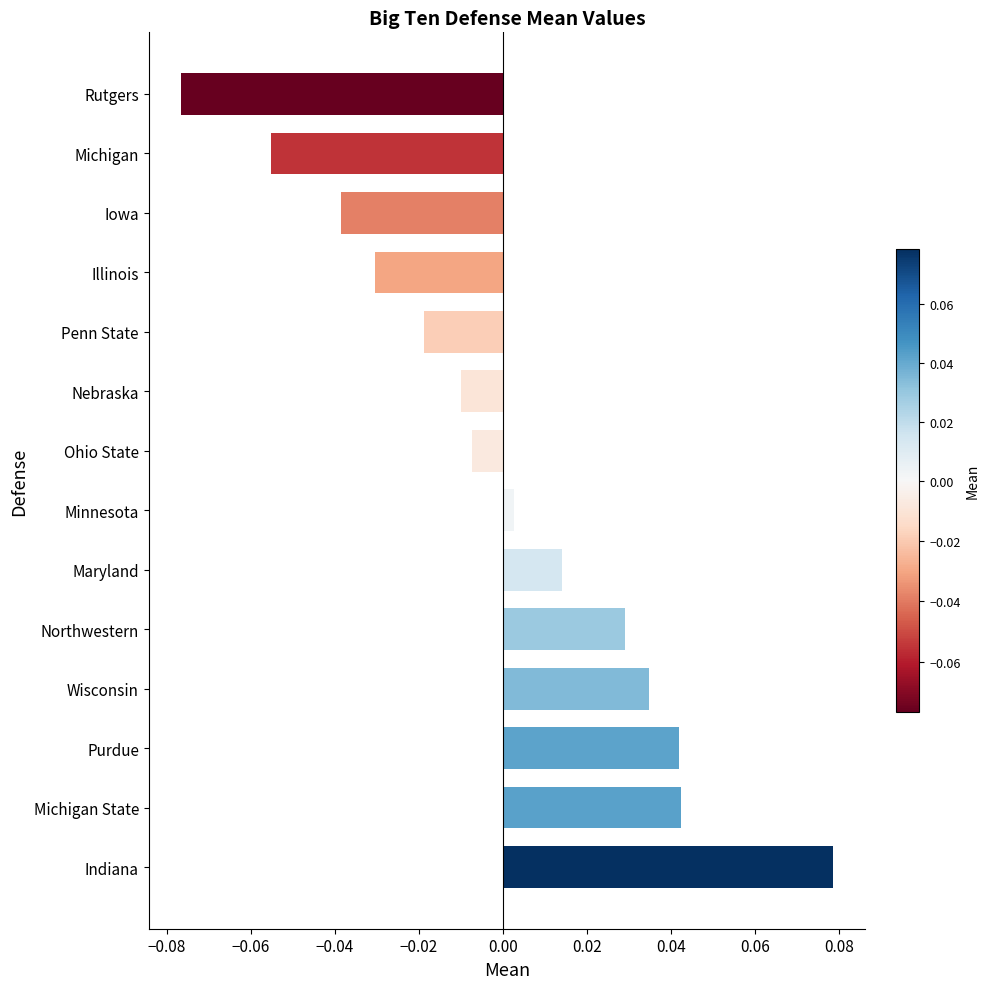

Between Indiana and Michigan State, which is larger?

Indiana